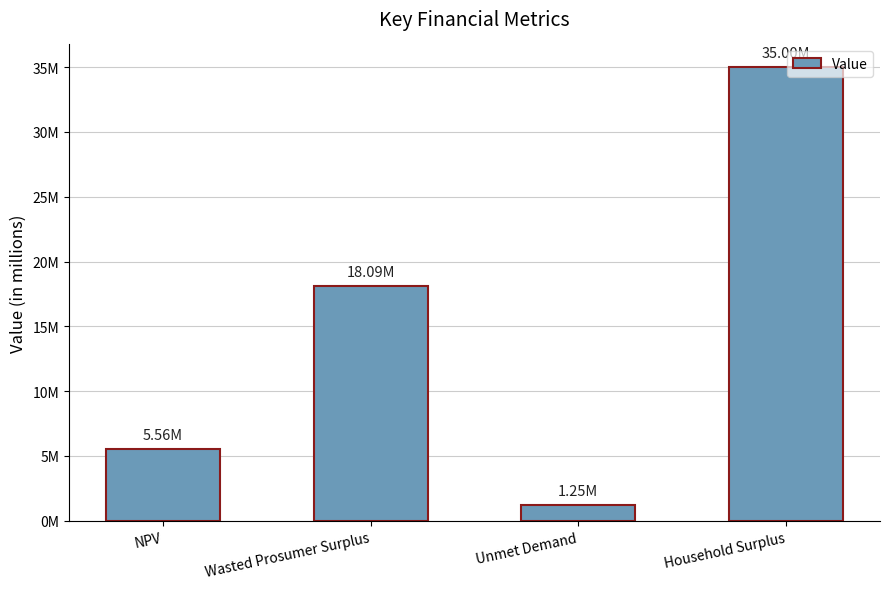

Reading left to right, transcribe all the data shown in this chart.

5557148.0	18093321.8	1254660.7	34996135.9